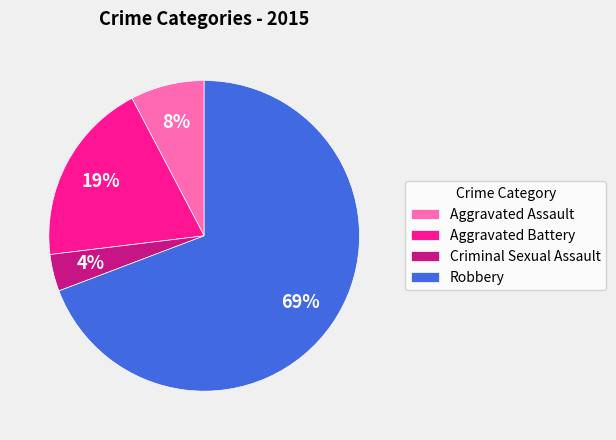

Which category has the smallest portion of the pie?

Criminal Sexual Assault